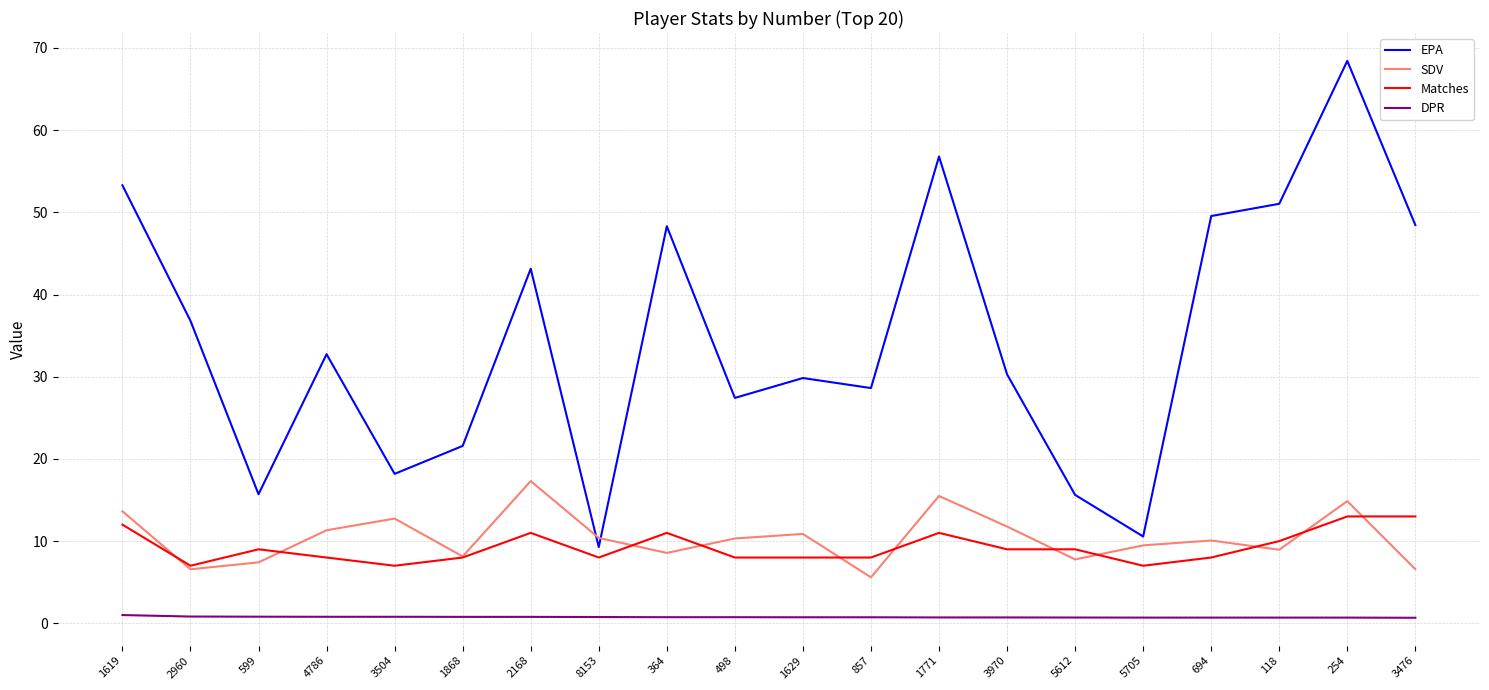

The value of DPR at 694 is 0.7. True or false?

True